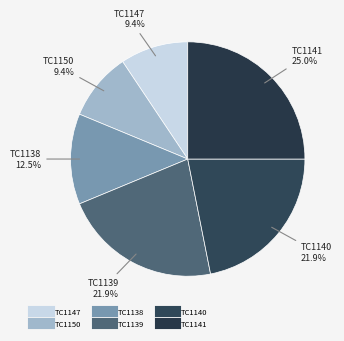

Which category has the biggest portion of the pie?

TC1141